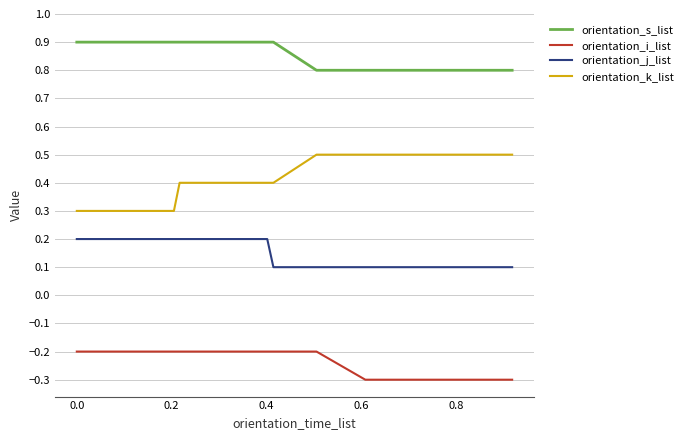

What is the smallest value displayed?

-0.3